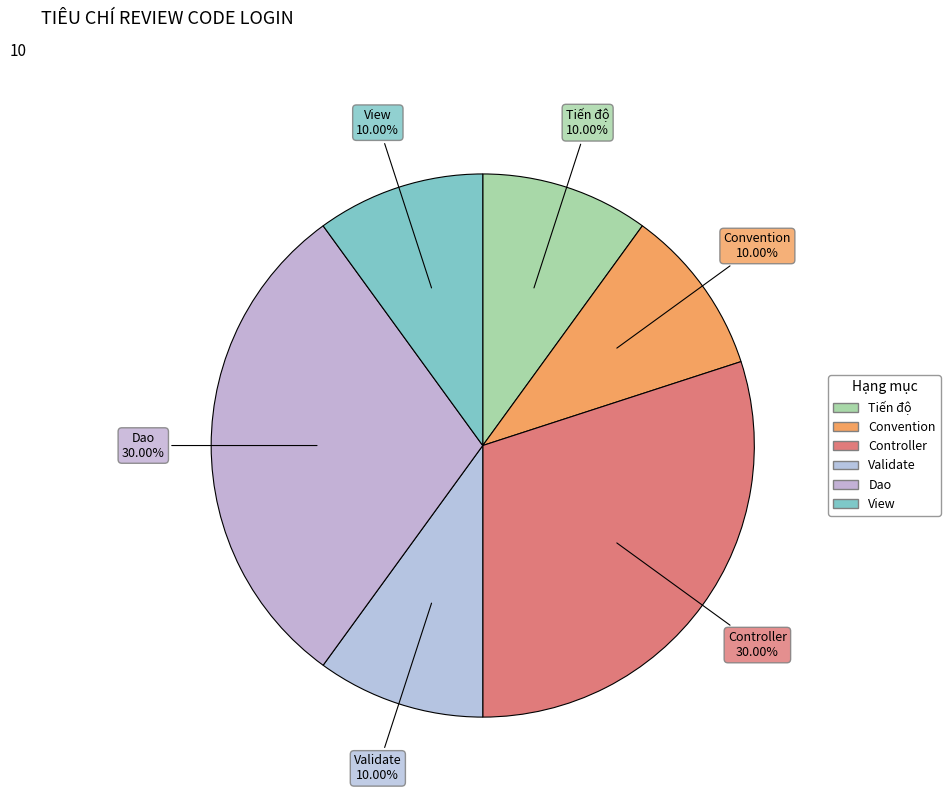

Is it true that Validate is 1% of the pie?

False